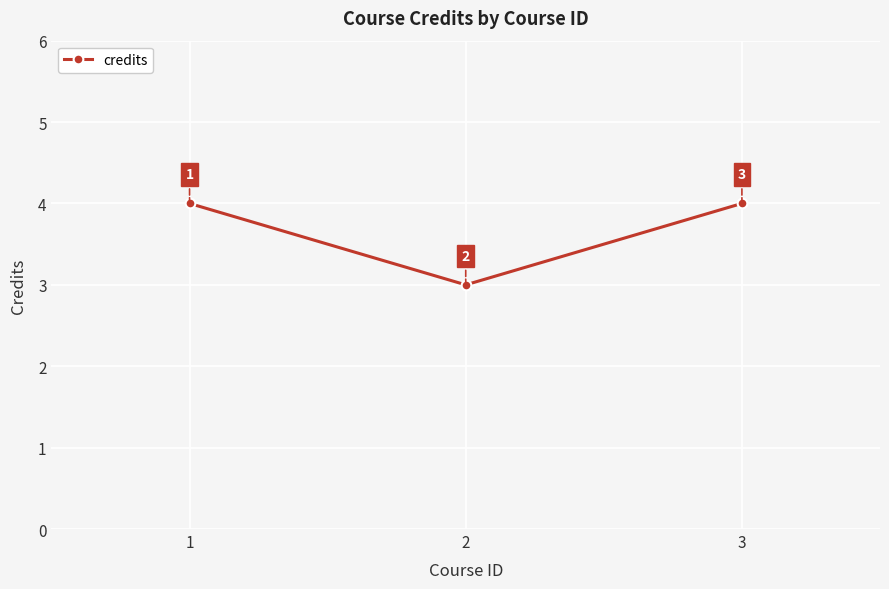

True or false: the data shows 4 at 3.

True